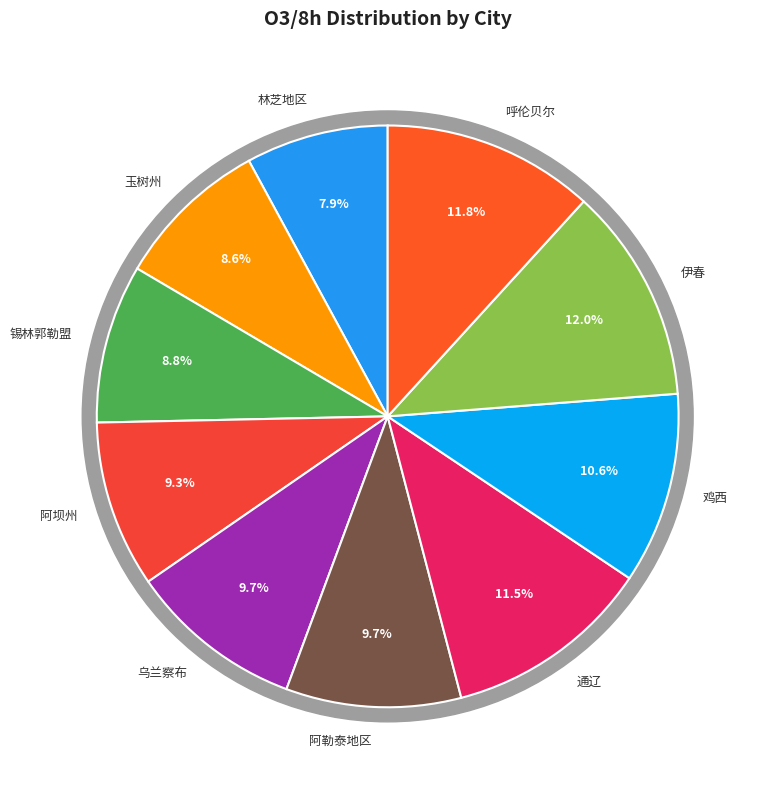

Between 通辽 and 锡林郭勒盟, which is larger?

通辽